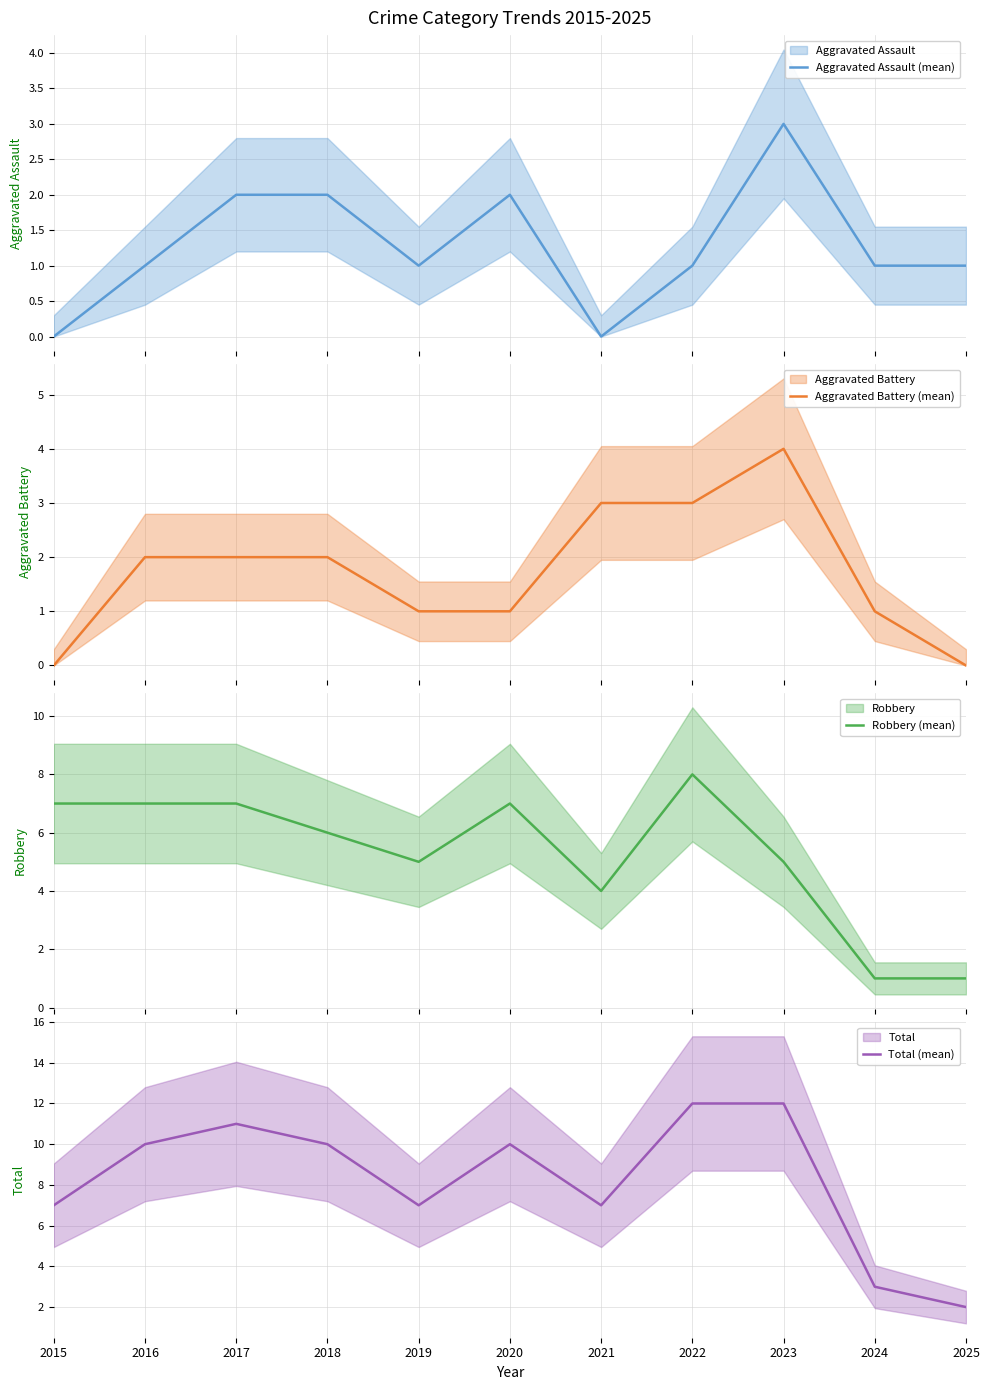

Reading left to right, transcribe all the data shown in this chart.

Aggravated Assault (mean): 0	1	2	2	1	2	0	1	3	1	1
Aggravated Battery (mean): 0	2	2	2	1	1	3	3	4	1	0
Robbery (mean): 7	7	7	6	5	7	4	8	5	1	1
Total (mean): 7	10	11	10	7	10	7	12	12	3	2